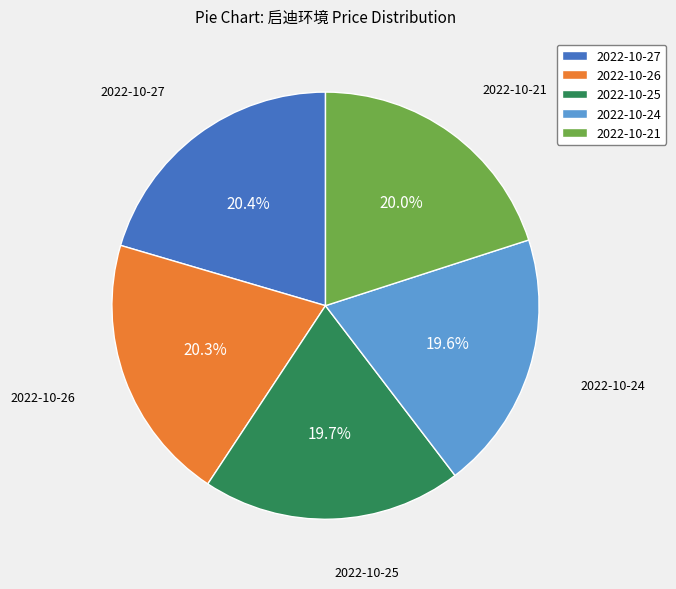

How many segments does this pie chart have?

5